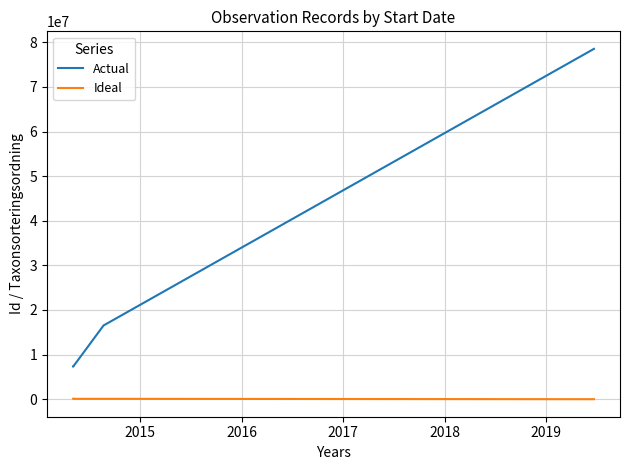

Which series has the widest spread of values?

Actual